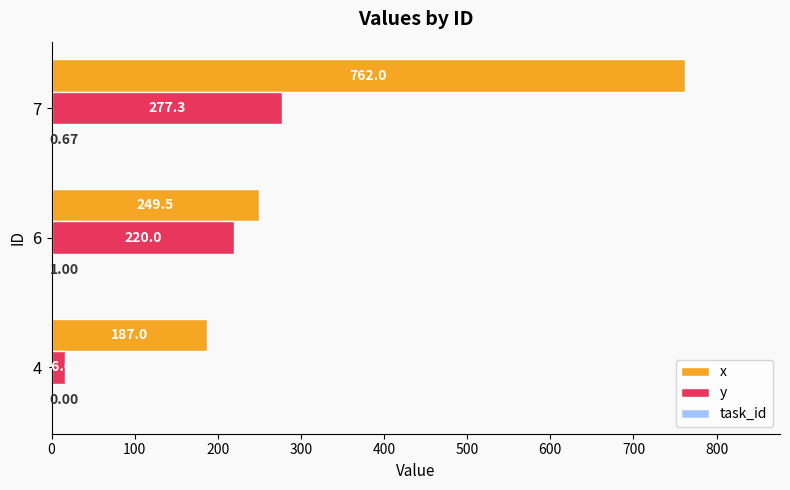

At which category is the sum across all series the highest?

7